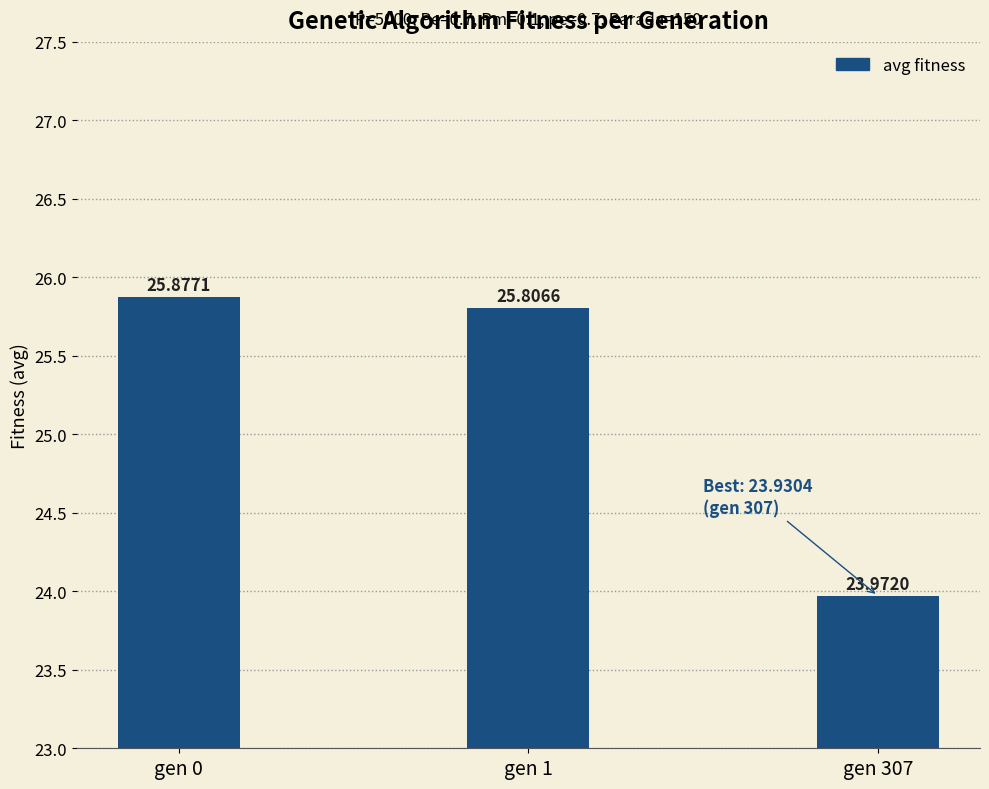

What is the approximate value at gen 1?

25.8